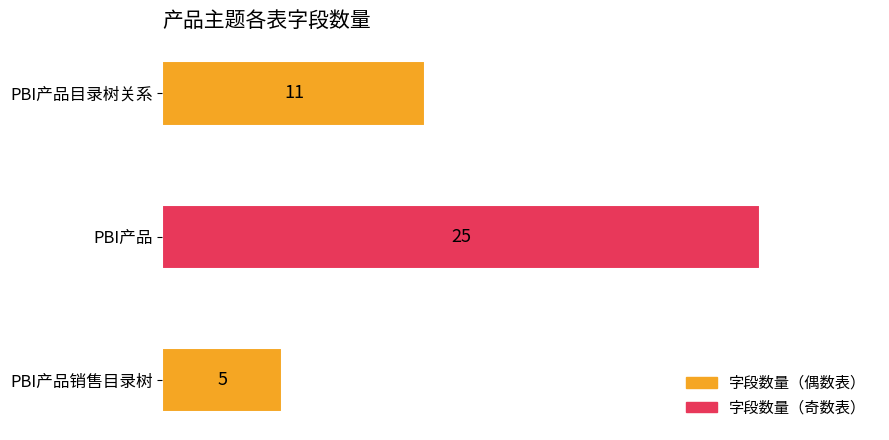

What position from the bottom is PBI产品目录树关系?

3